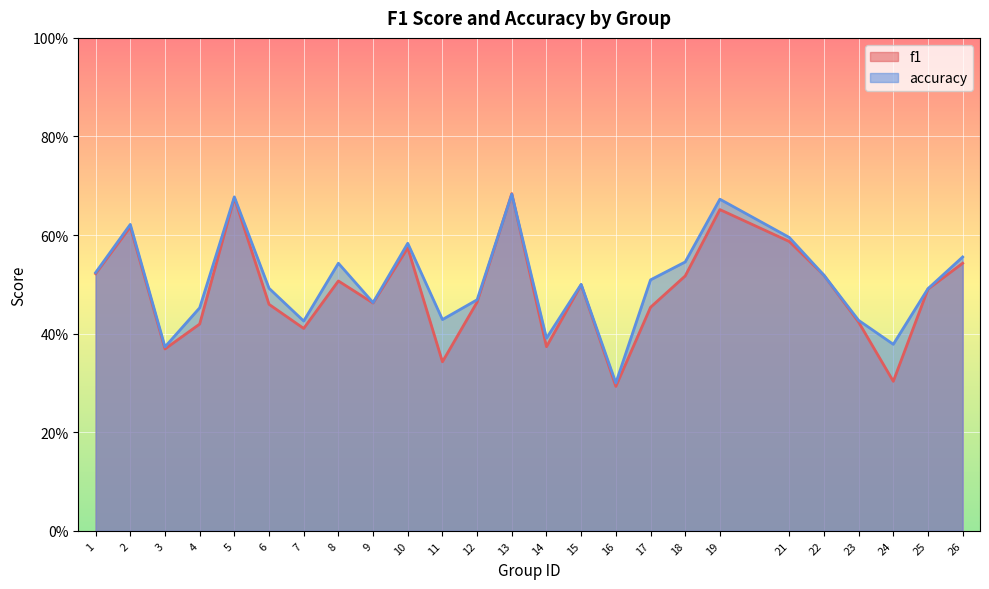

Rank the series at 16 from lowest to highest value.

f1, accuracy